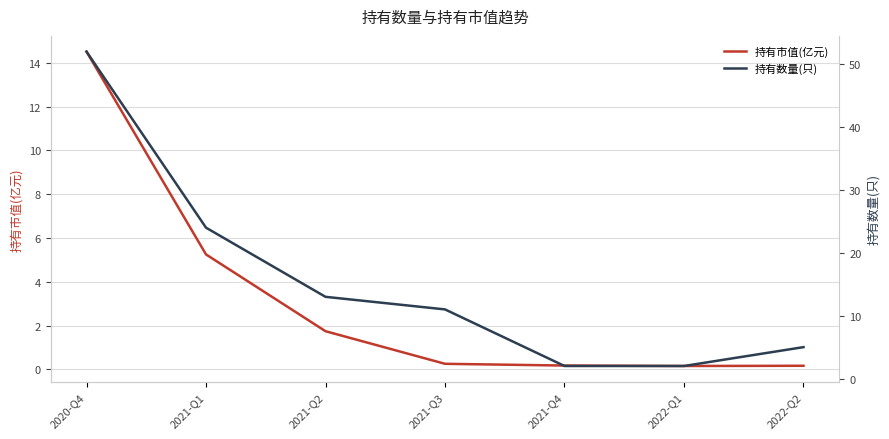

True or false: 持有数量(只) has a value of 24.0 at 2021-Q1.

True